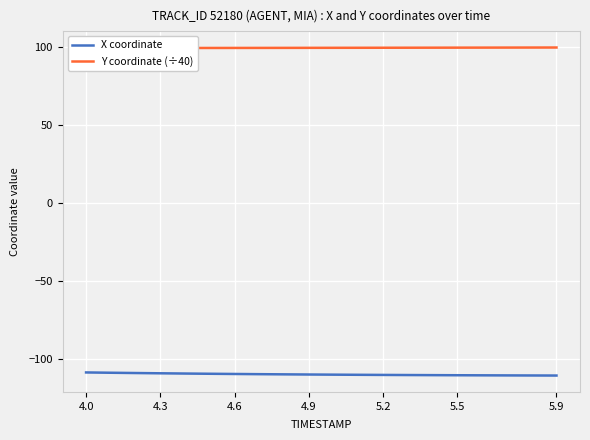

At which category is the sum across all series the highest?

4.0